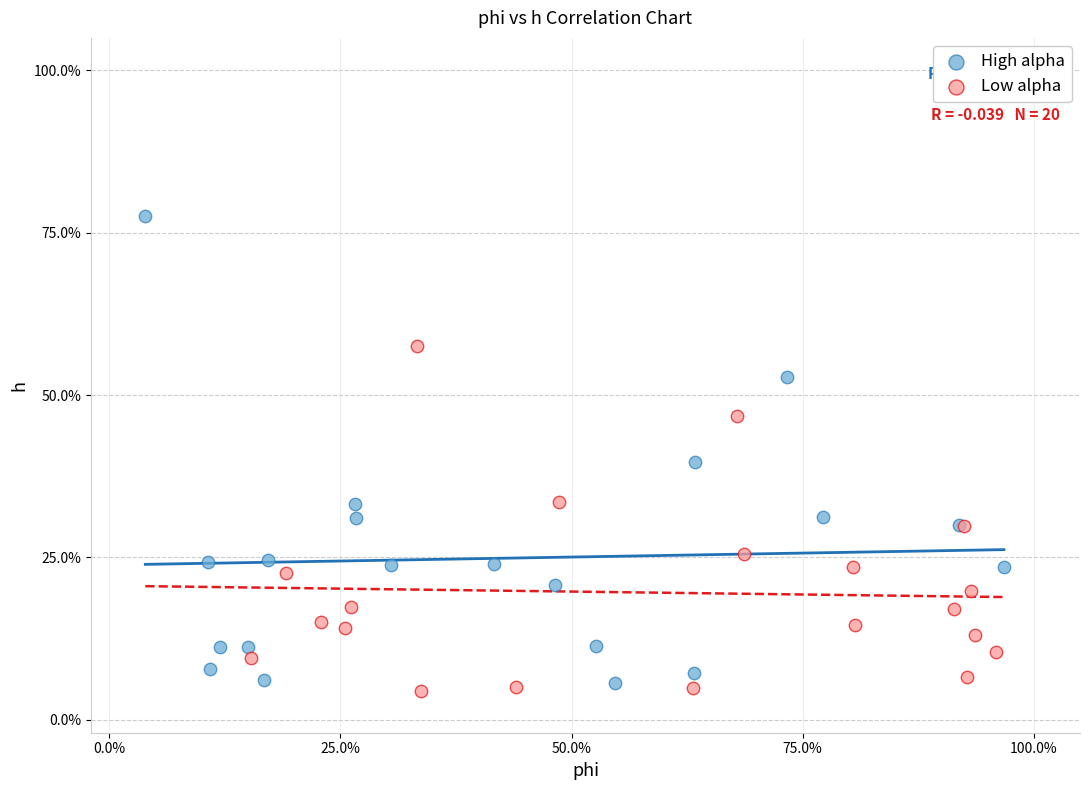

Which series has the widest spread of Y values?

High alpha